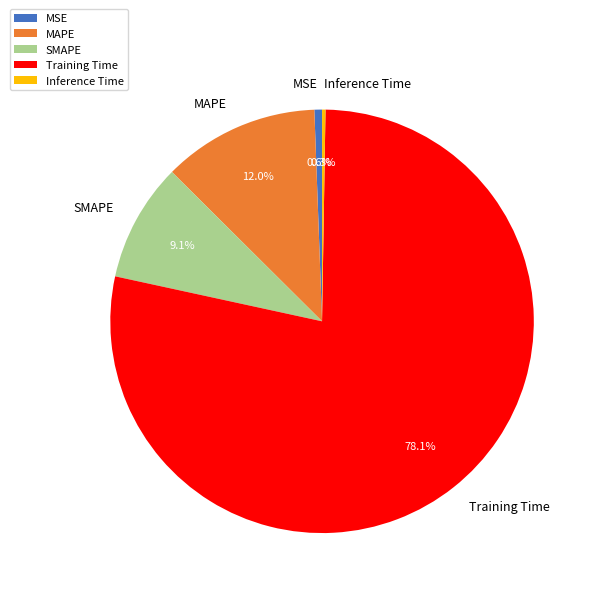

Which slice is the largest?

Training Time